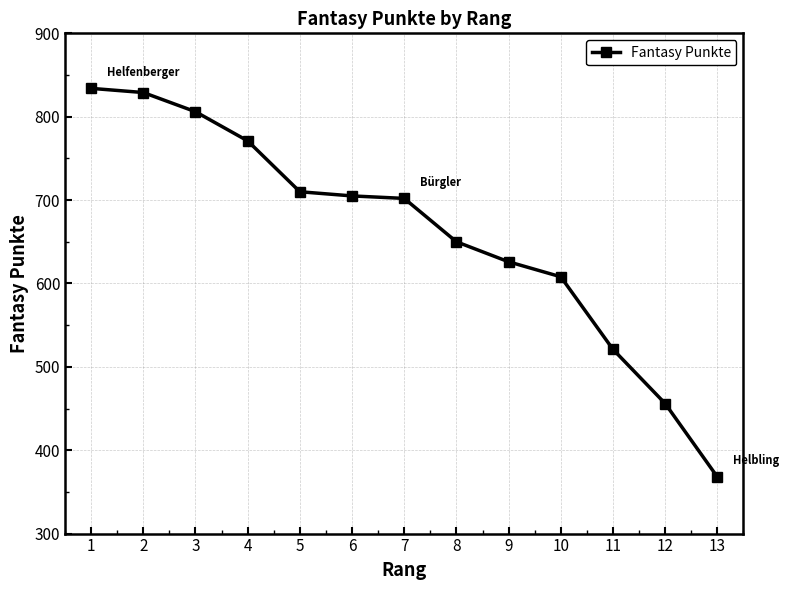

Approximately how many times larger is the value at 12 compared to 2?

0.6